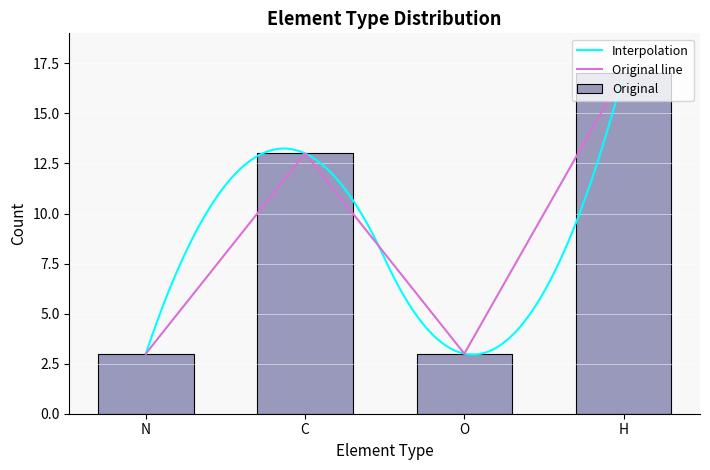

What is the difference between the maximum and minimum values in the Original series?

14